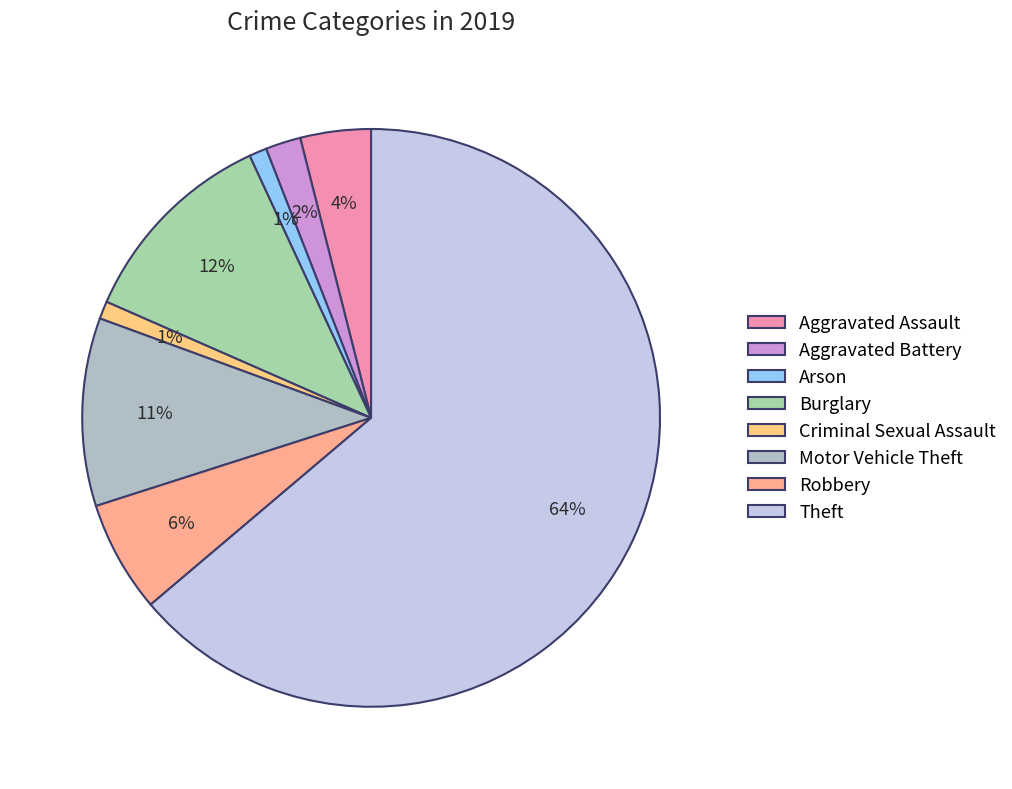

How many segments does this pie chart have?

8